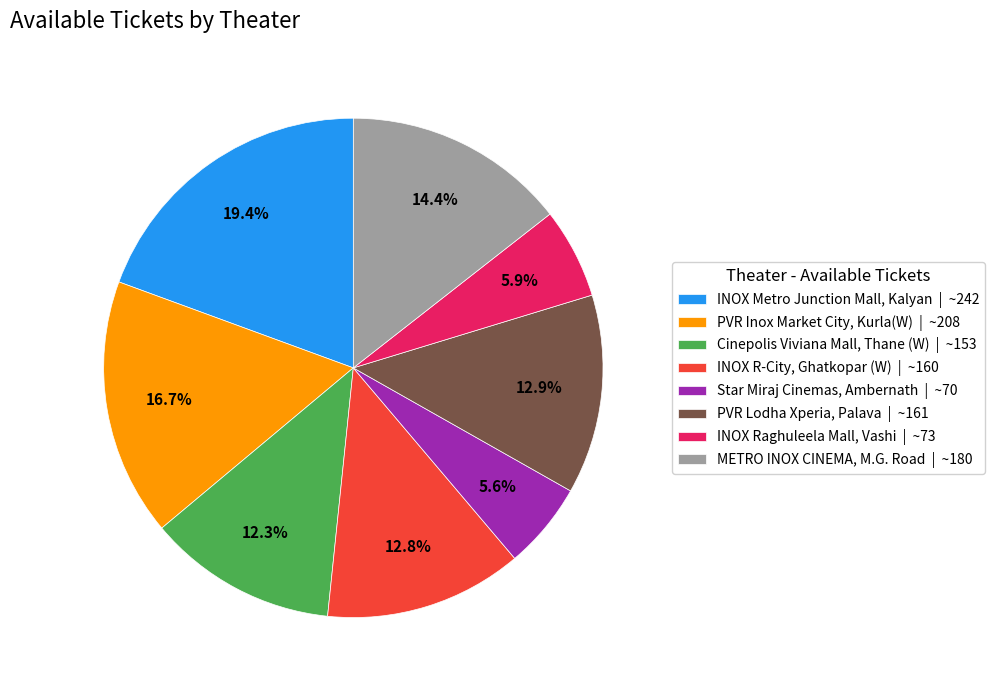

Which category has the biggest portion of the pie?

INOX Metro Junction Mall, Kalyan